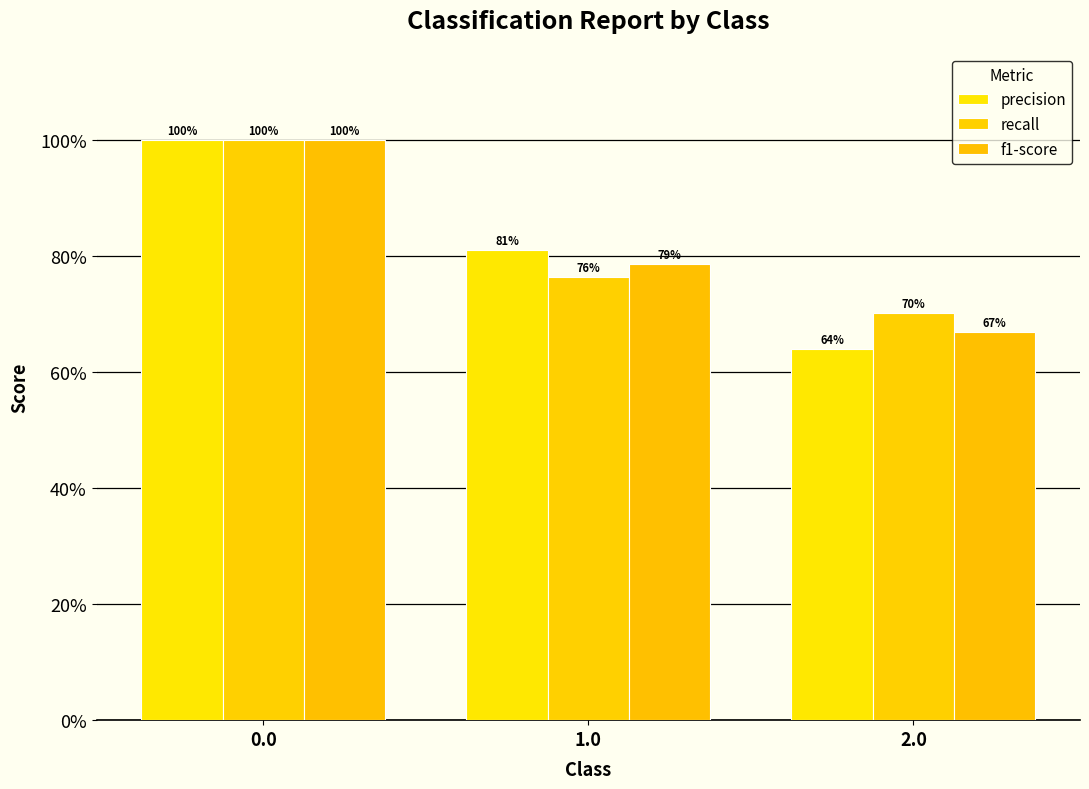

Rank the categories by precision value from lowest to highest.

2.0, 1.0, 0.0